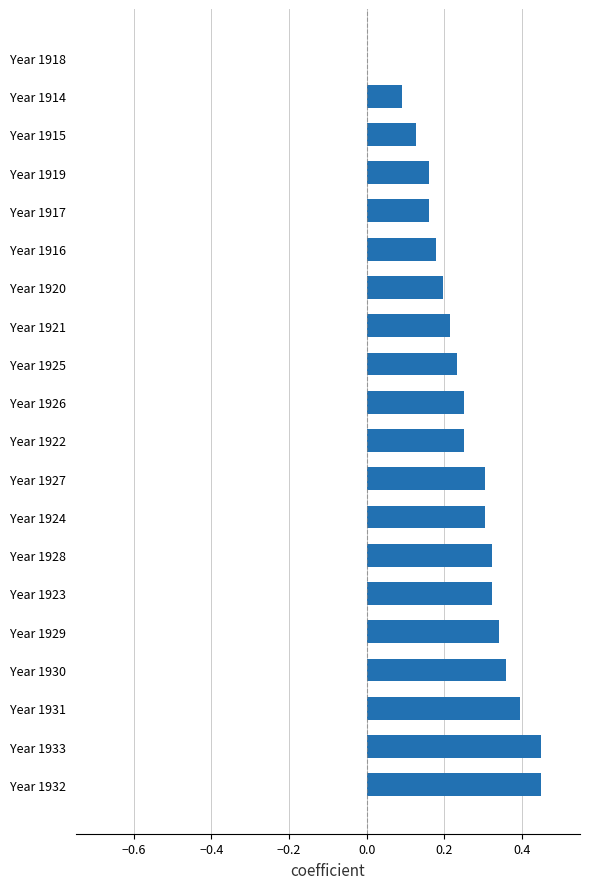

Between Year 1914 and Year 1917, which is larger?

Year 1917